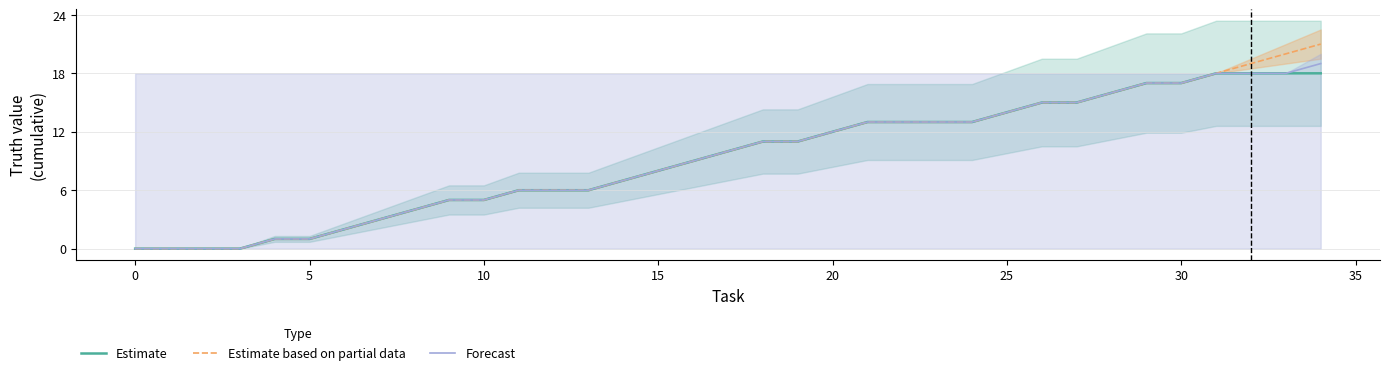

At which category does the chart reach its peak across all series?

34